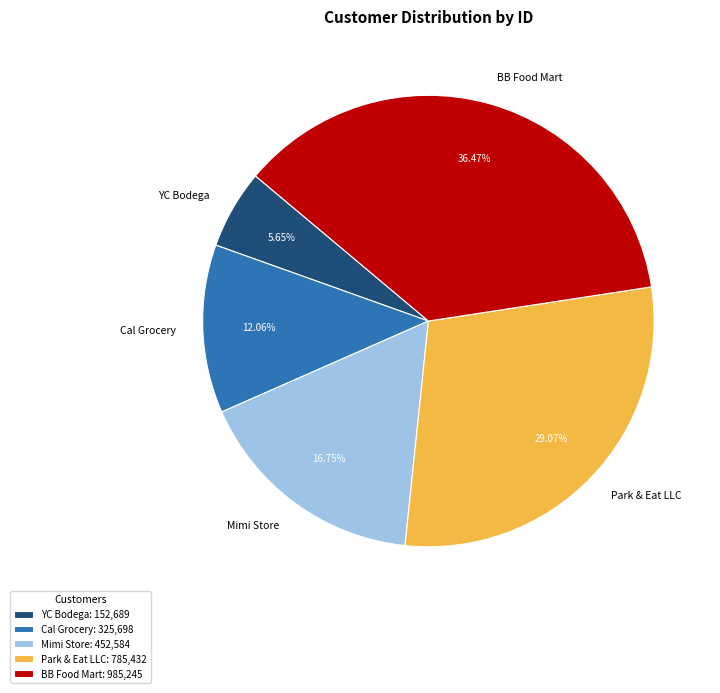

To the nearest percent, what is the difference between the largest and smallest slice percentages?

31%